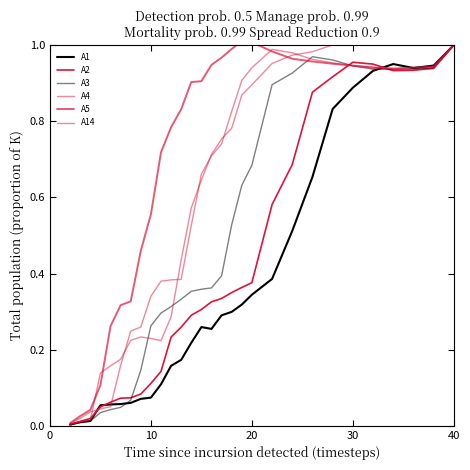

True or false: A4 has more than 0 interior local peaks.

True